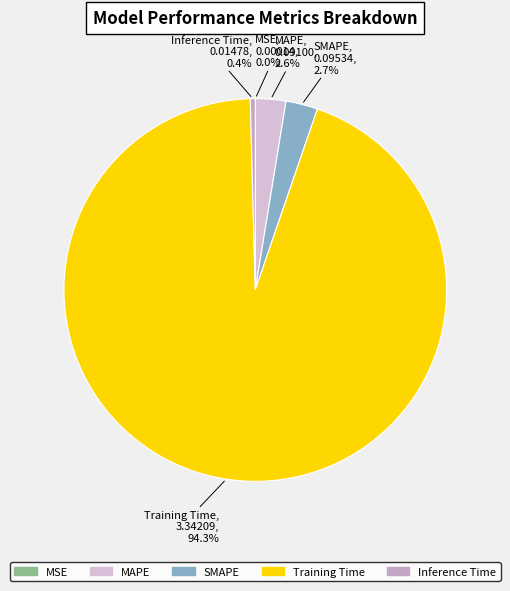

What is the largest slice in the pie chart?

Training Time